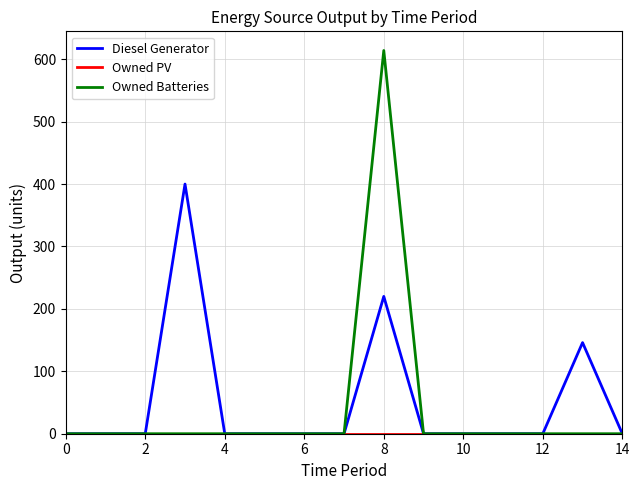

How many series are shown in this chart?

3